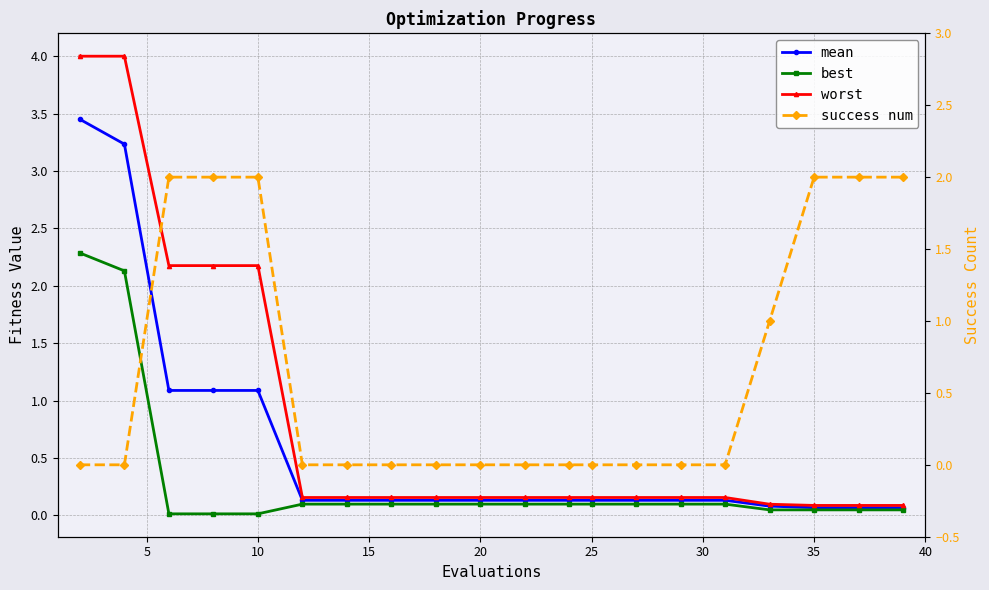

True or false: mean has a value of 0.1 at 15.

True